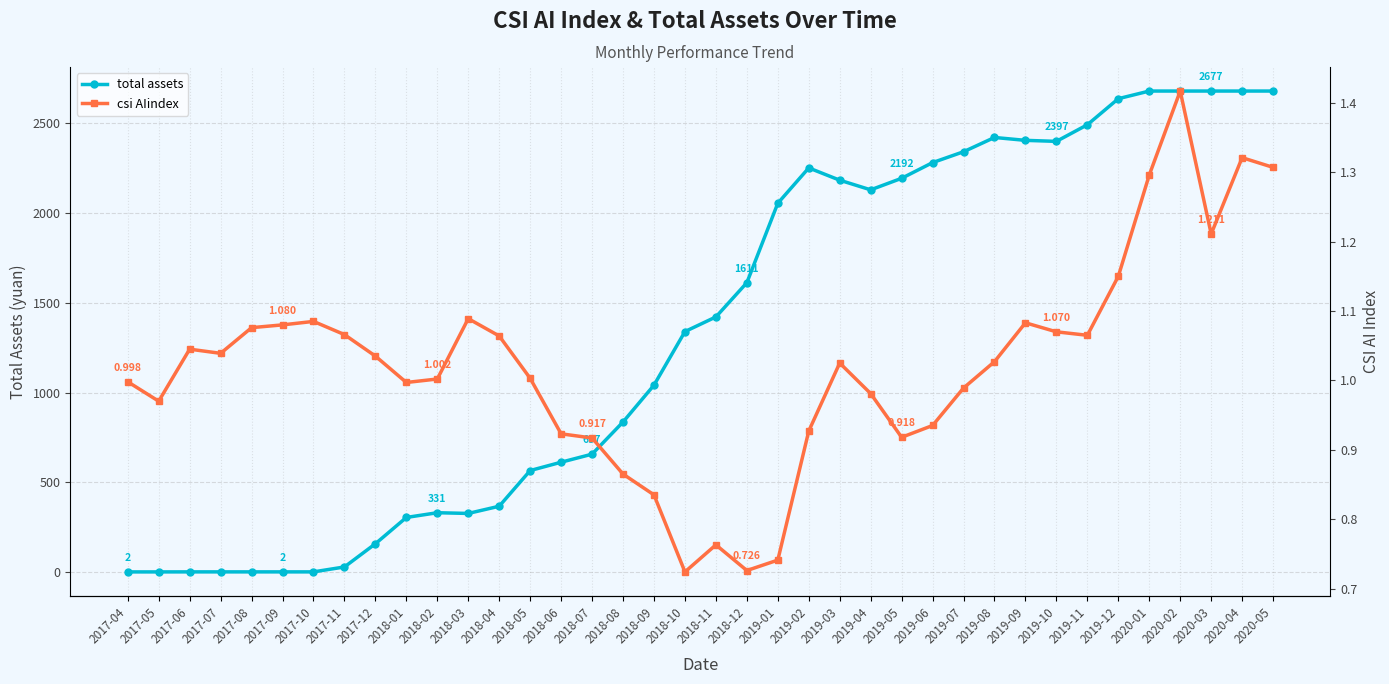

Reading left to right, what are all the values shown in this chart?

total assets: 2.2	2.2	2.3	2.3	2.3	2.3	2.3	29.7	158.8	305.1	331.4	327.4	367.5	566.0	612.4	657.2	836.2	1041.1	1339.1	1420.6	1611.0	2053.0	2249.6	2181.3	2127.6	2191.8	2279.1	2339.5	2418.9	2402.9	2397.2	2489.7	2634.6	2677.2	2677.2	2677.2	2677.2	2677.2
csi AIindex: 1.0	1.0	1.0	1.0	1.1	1.1	1.1	1.1	1.0	1.0	1.0	1.1	1.1	1.0	0.9	0.9	0.9	0.8	0.7	0.8	0.7	0.7	0.9	1.0	1.0	0.9	0.9	1.0	1.0	1.1	1.1	1.1	1.1	1.3	1.4	1.2	1.3	1.3